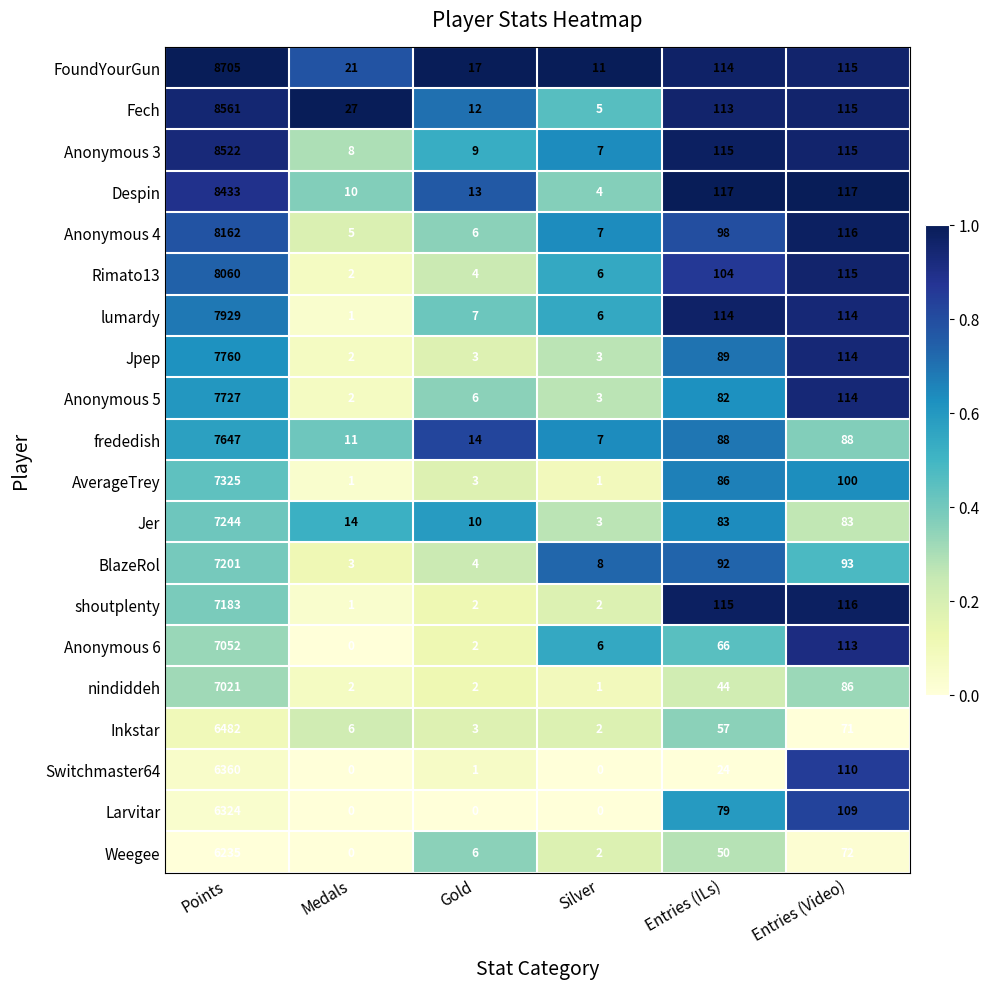

What is the highest value of the Anonymous 3 series?

8522